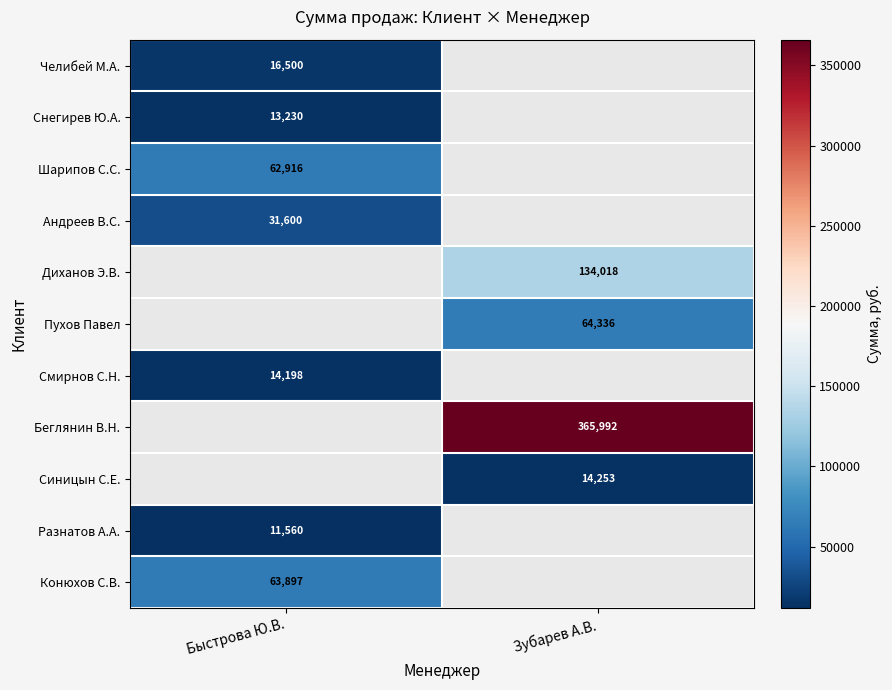

The Конюхов С.В. series shows 63897 at Быстрова Ю.В.. True or false?

True